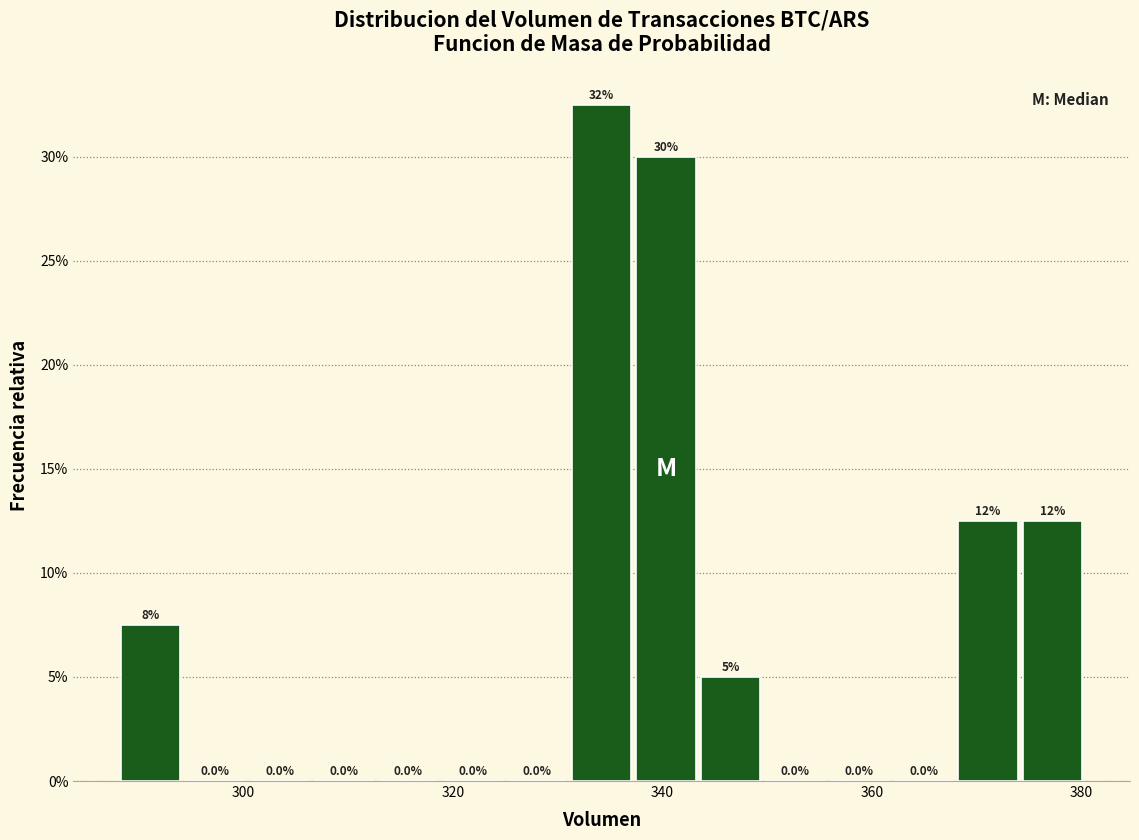

Around what value on the x-axis is the tallest bar? Give the approximate position of its centre, as read against the axis.

334